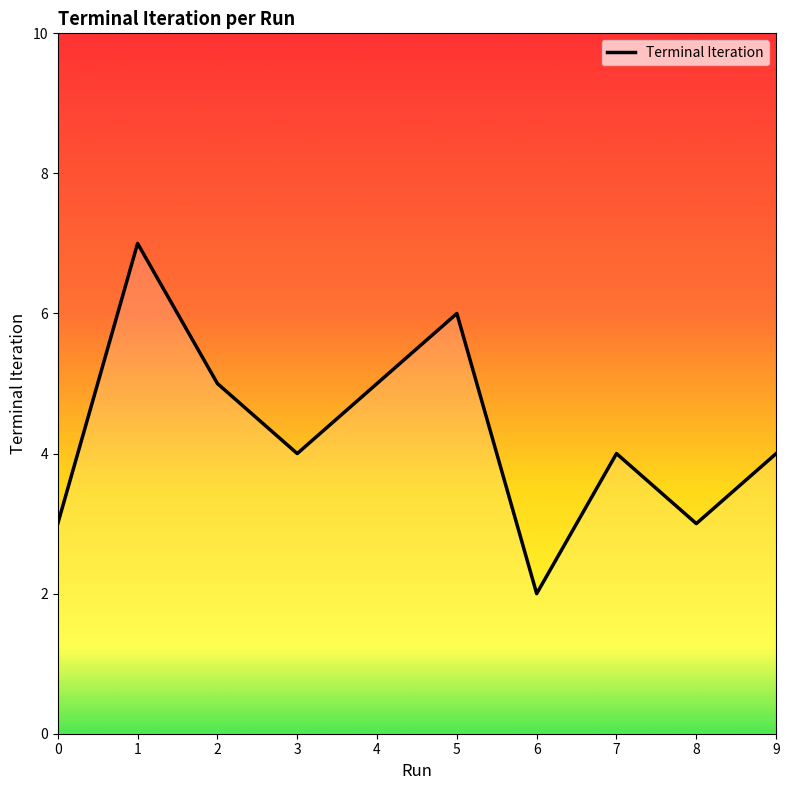

What is the approximate value at 1?

7